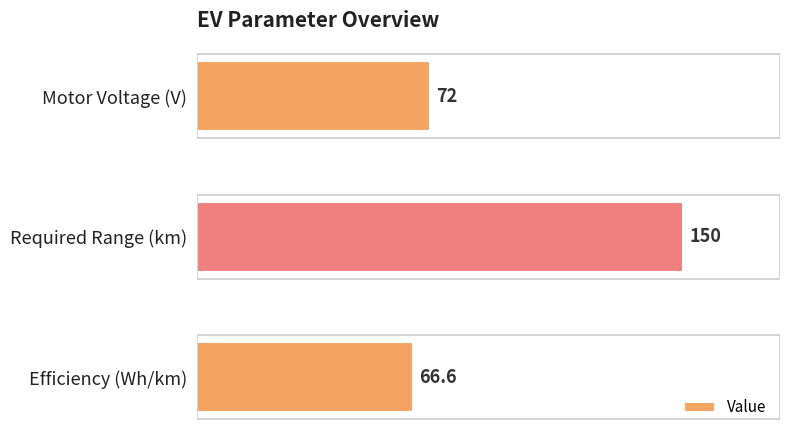

List the labels in order of value, smallest first.

Efficiency (Wh/km), Motor Voltage (V), Required Range (km)